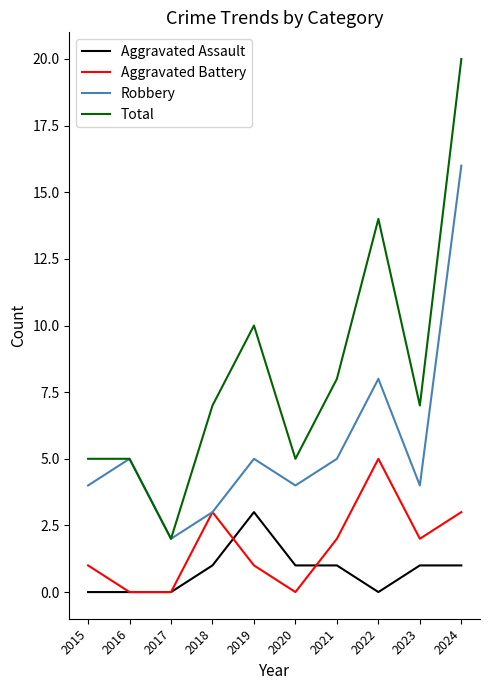

Which series has the widest spread of values?

Total